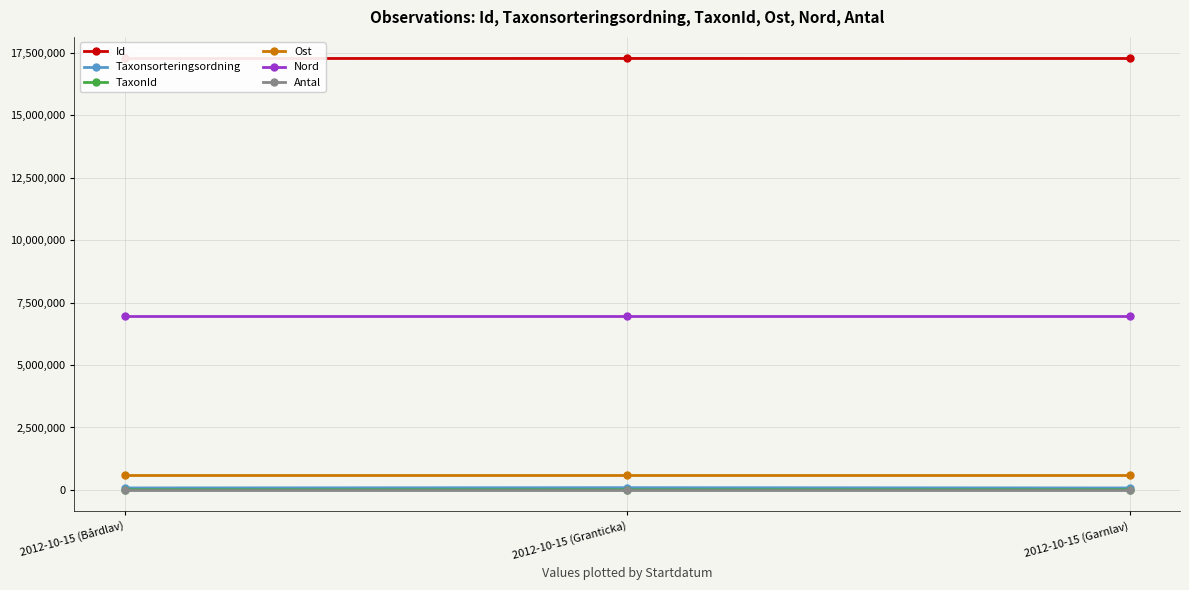

Between 2012-10-15 (Bårdlav) and 2012-10-15 (Granticka), which series saw the biggest shift?

Taxonsorteringsordning